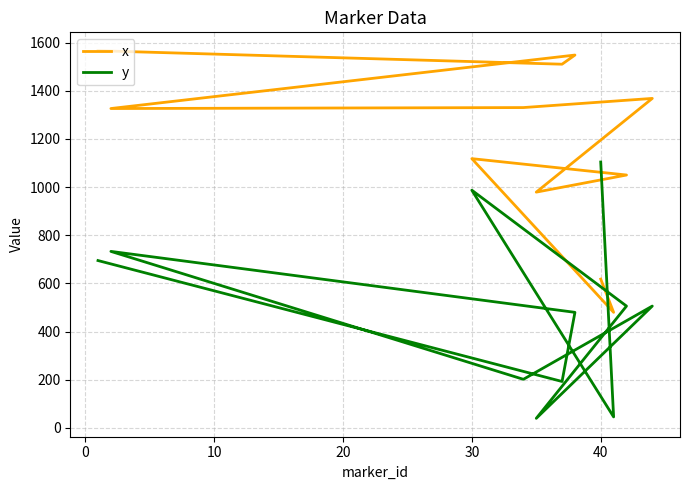

What are all the series names shown in the legend?

x, y